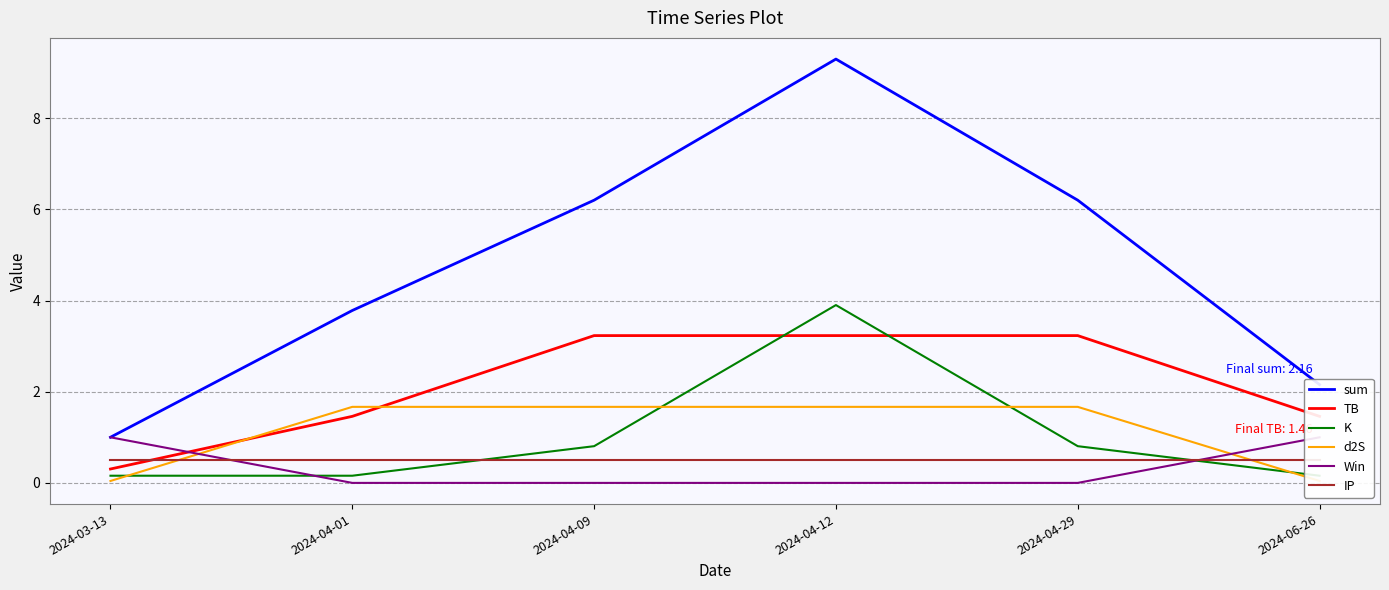

Is it true that K equals 0.8 at 2024-04-09?

True